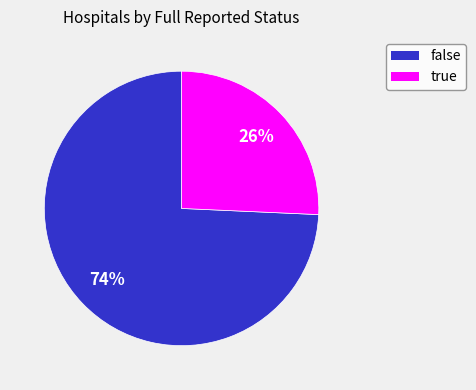

Do true and false together represent more than half of the pie?

Yes